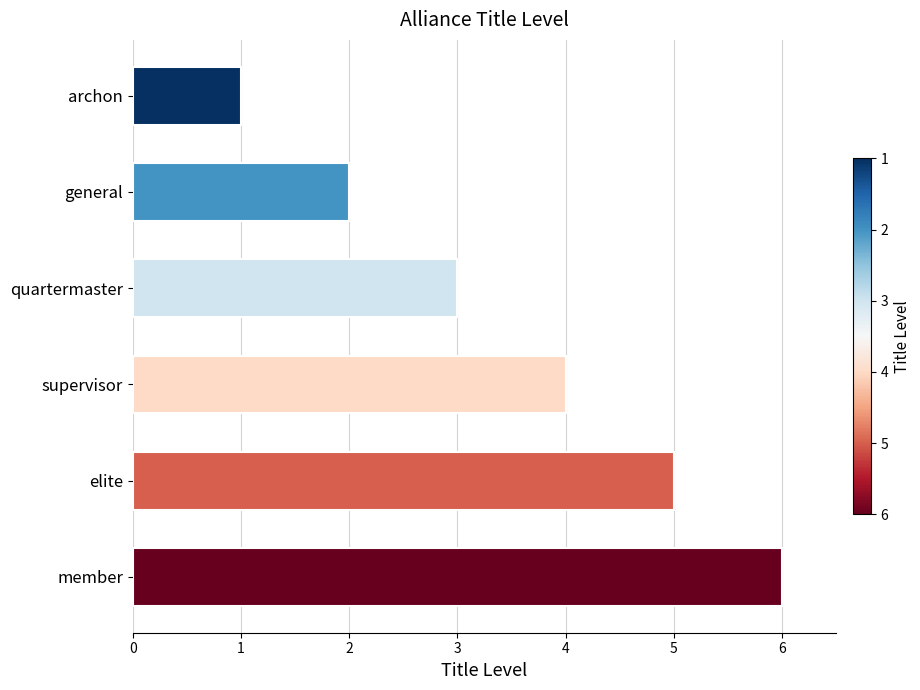

What is the difference between the maximum and minimum values?

5